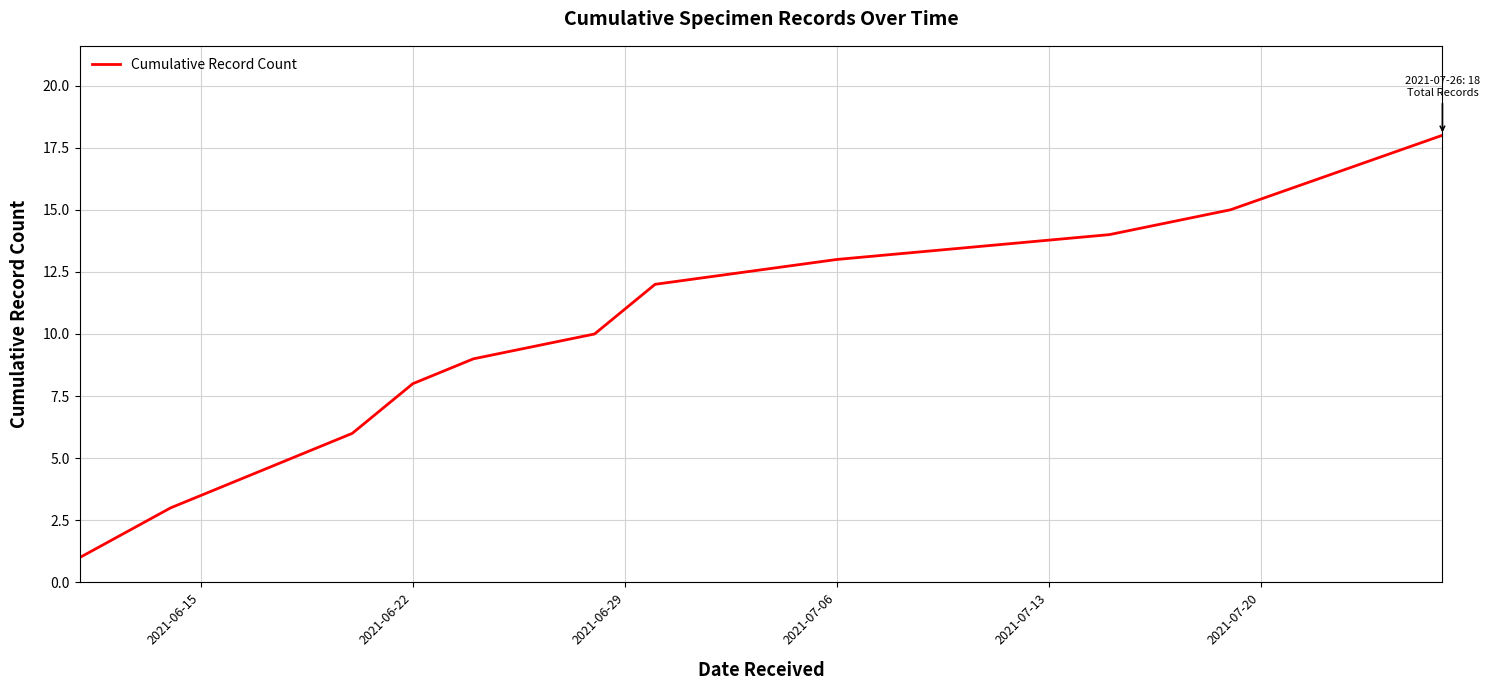

What is the difference between the maximum and minimum values?

17